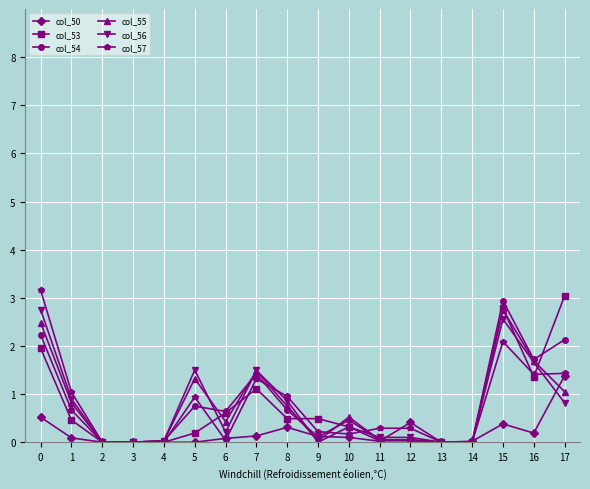

Count the number of data series in this chart.

6